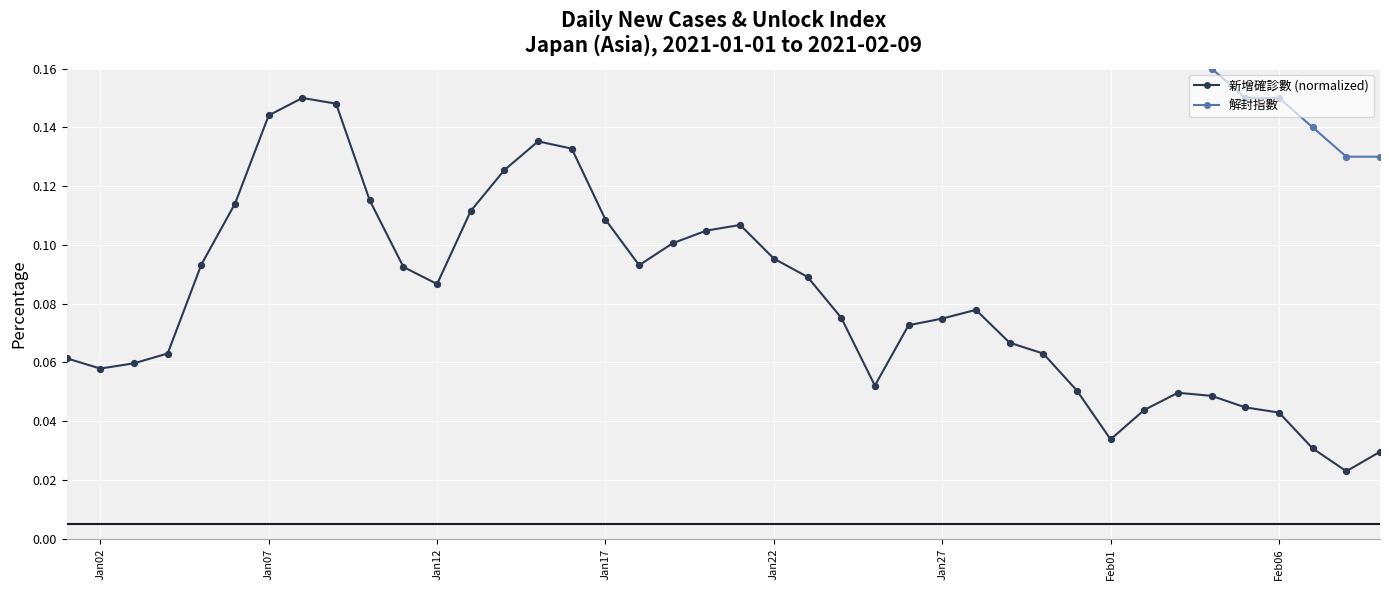

Which series has the largest Y range (max minus min)?

解封指數